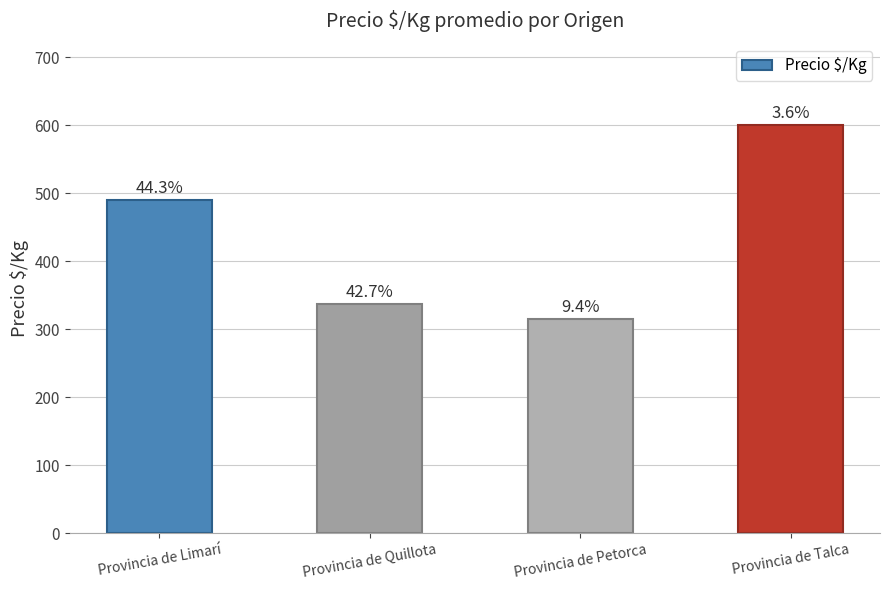

What is the greatest value displayed?

600